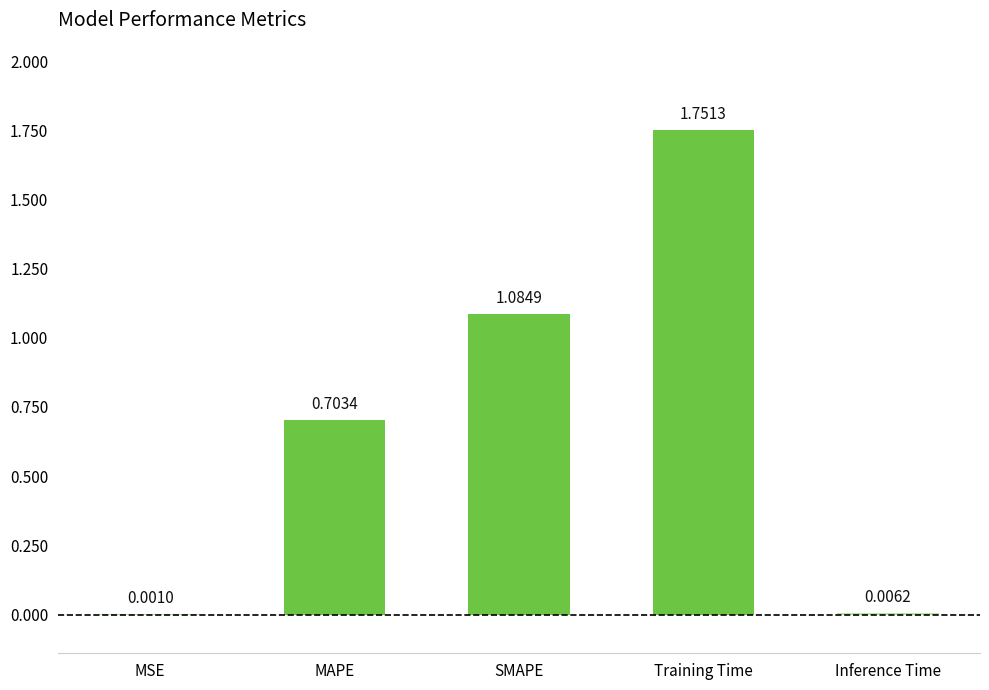

Which label corresponds to the largest value in the chart?

Training Time